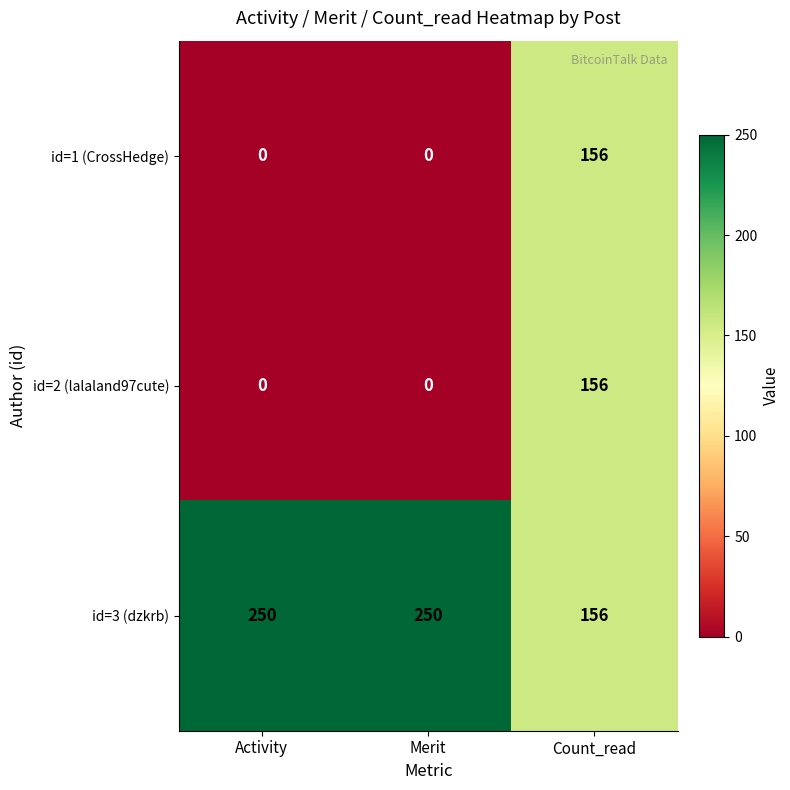

Count the id=1 (CrossHedge) values in the range 0 to 156.

3